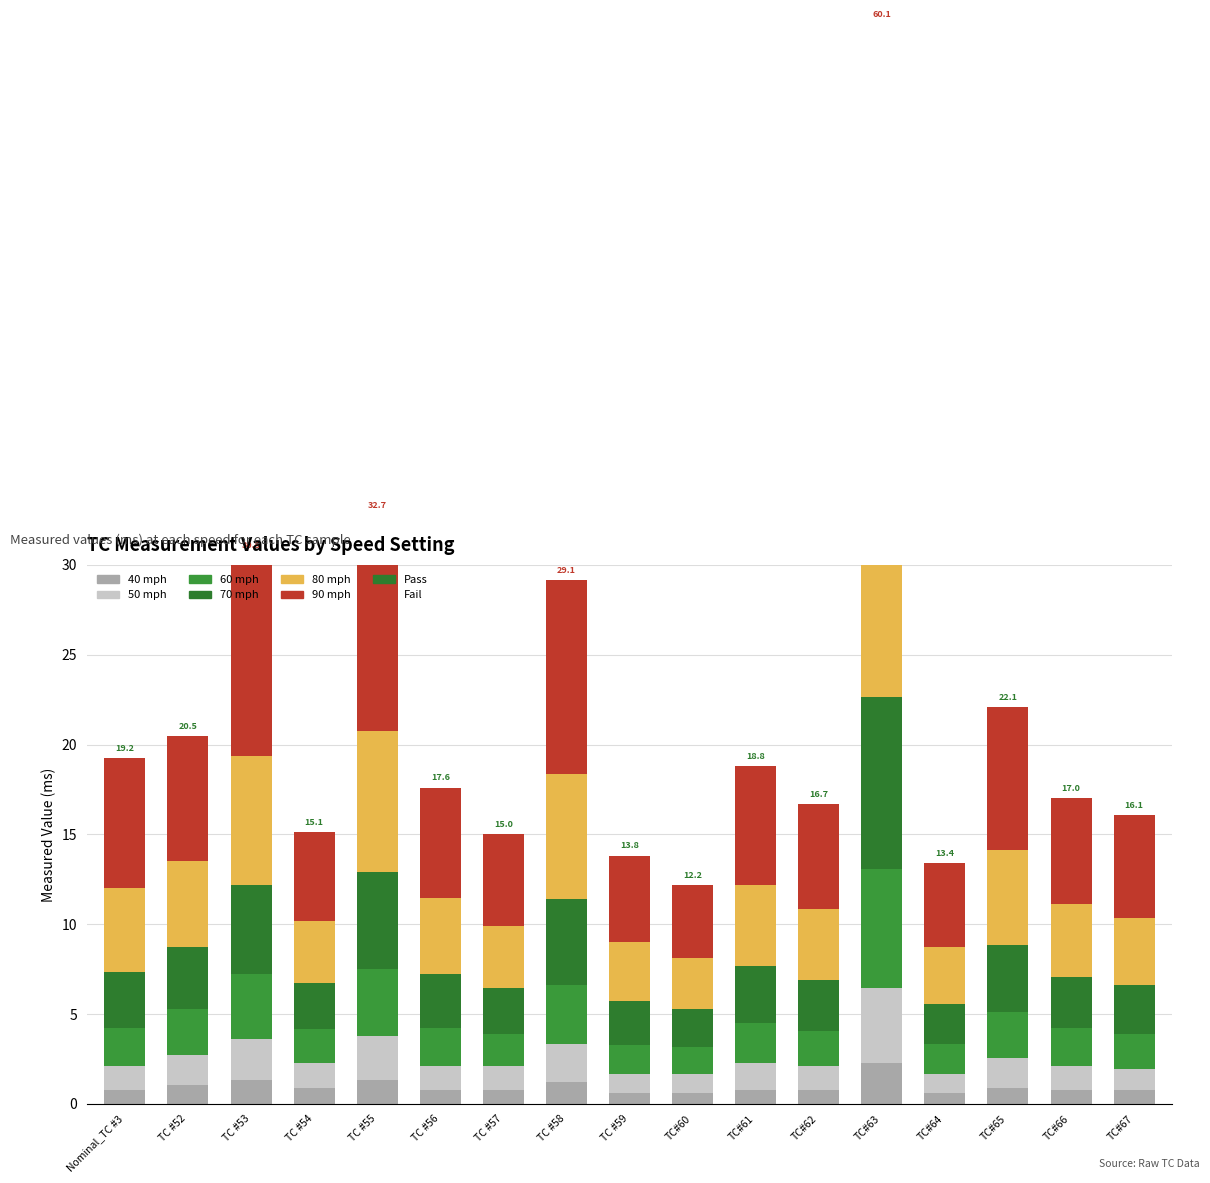

Rank the categories by 60 mph value from highest to lowest.

TC#63, TC #55, TC #53, TC #58, TC #52, TC#65, TC#61, Nominal_TC #3, TC#66, TC #56, TC#67, TC#62, TC #54, TC #57, TC#64, TC #59, TC#60